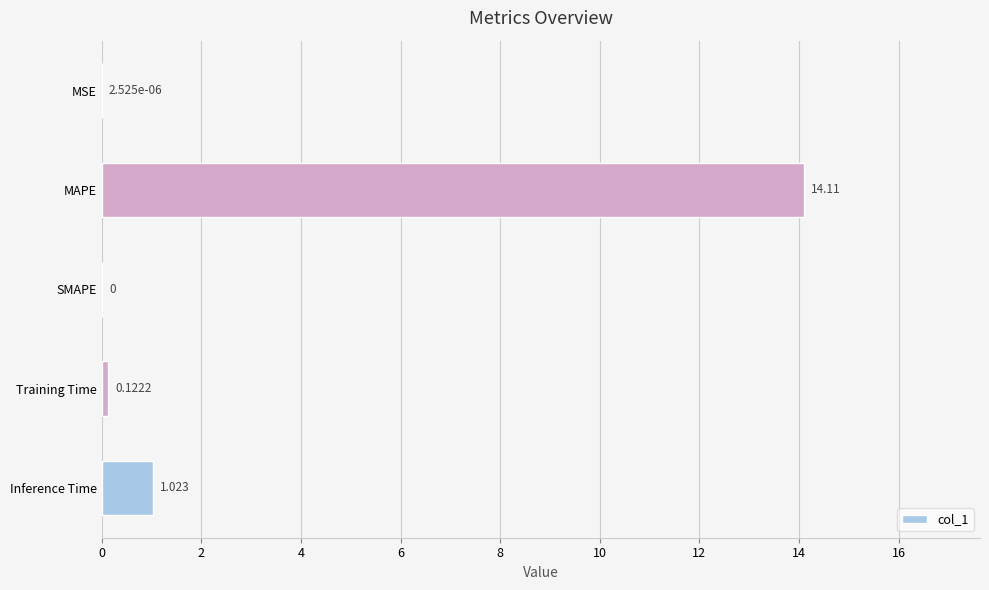

Which label corresponds to the largest value in the chart?

MAPE